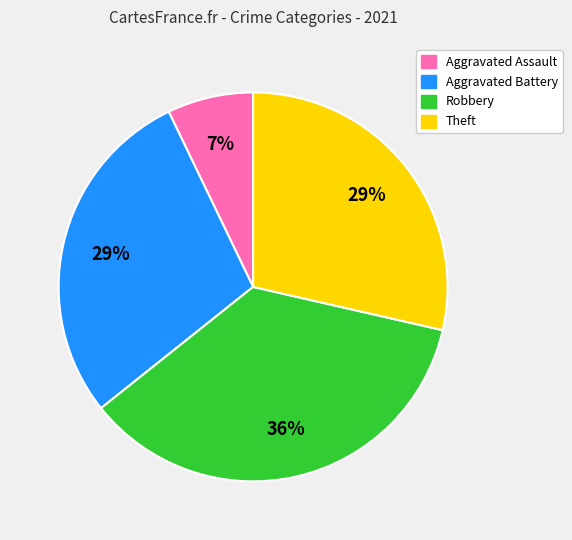

Is there a majority slice in this chart?

No